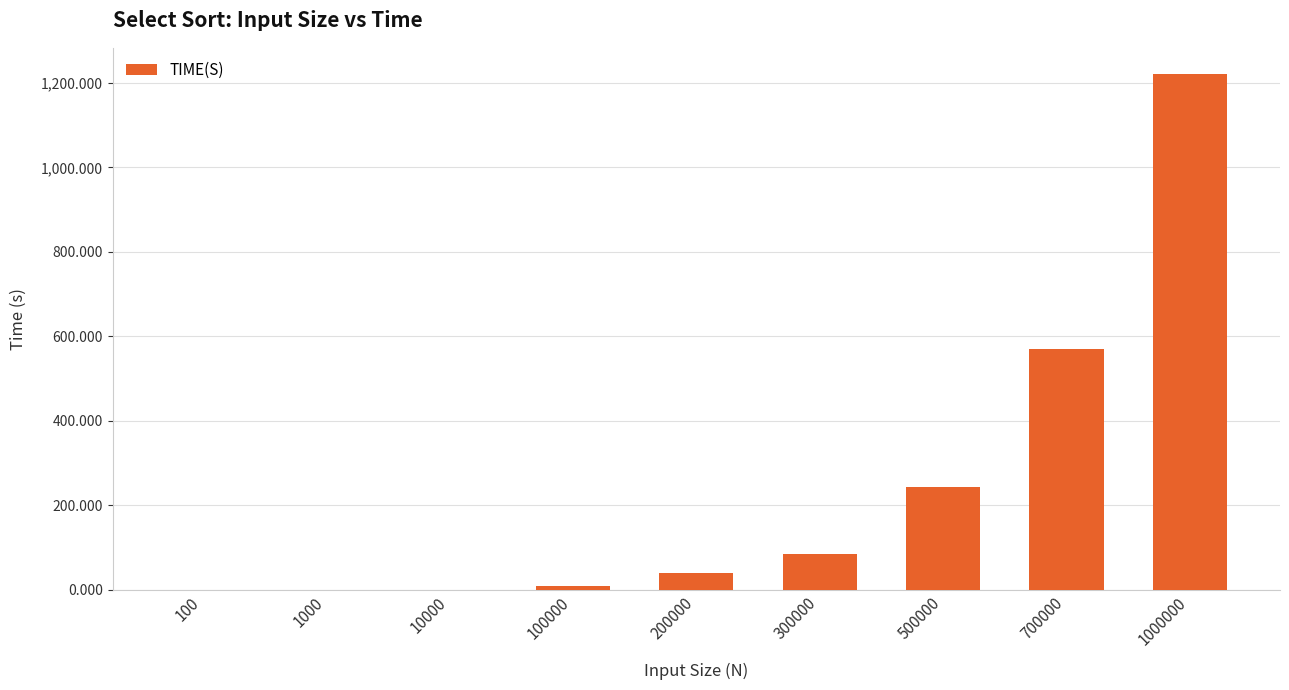

Are the bars horizontal?

No